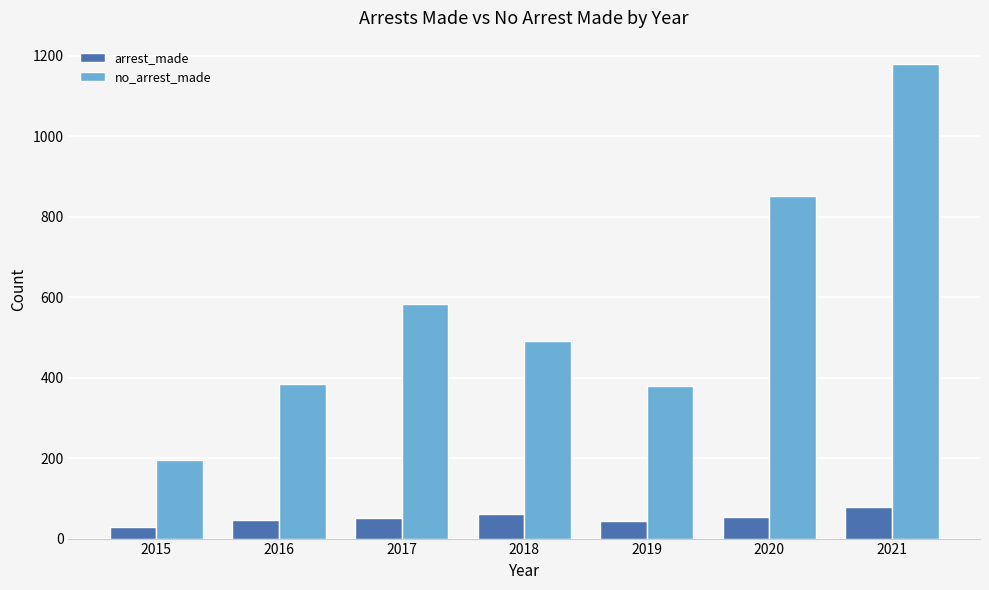

What is the approximate value of no_arrest_made at 2019?

380